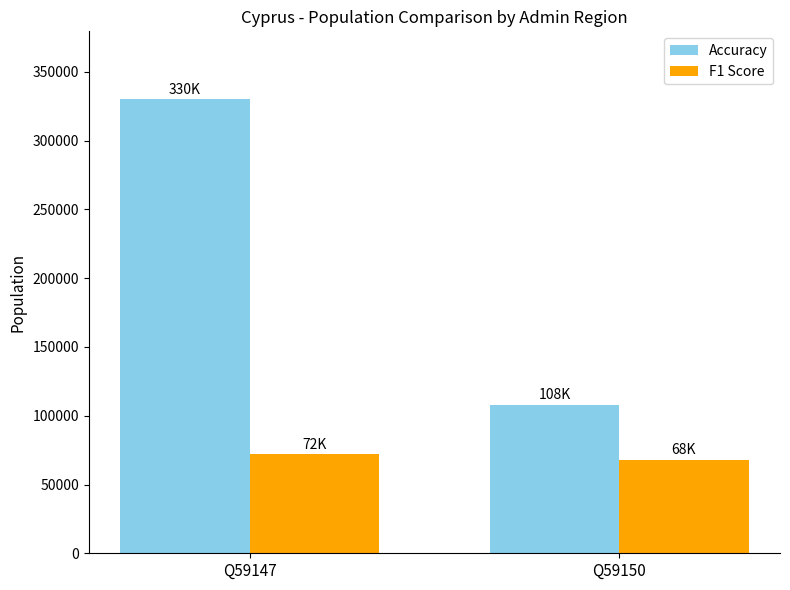

What is the minimum value for Accuracy?

107970